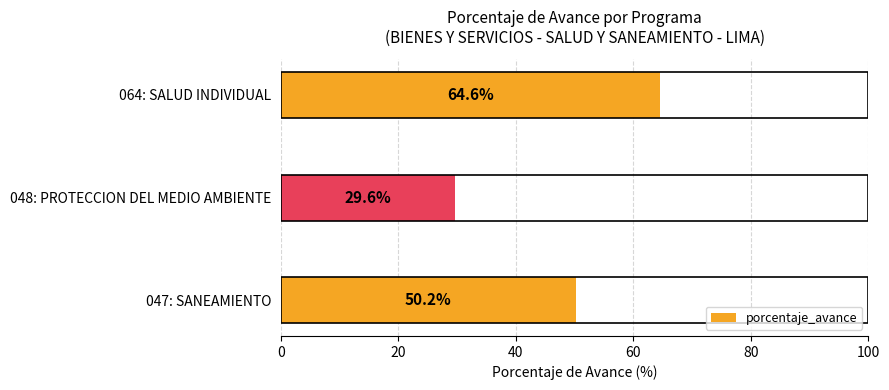

What is the difference between the maximum and second lowest values?

14.4